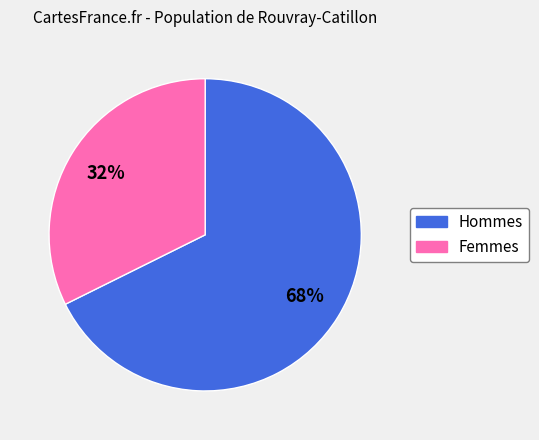

Does any single category account for the majority?

Yes